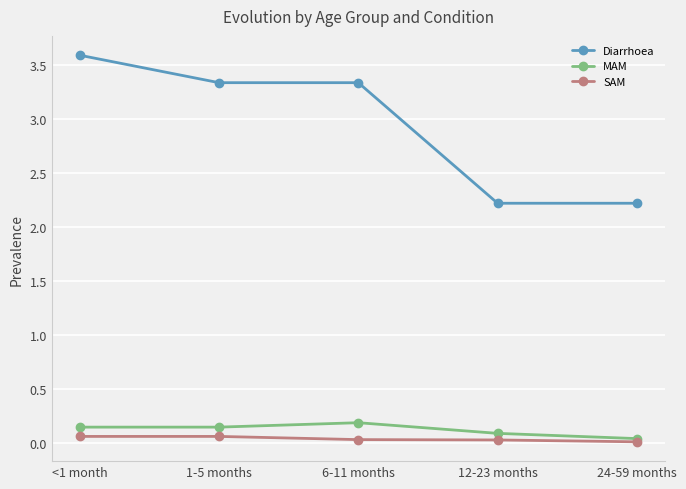

True or false: MAM and Diarrhoea cross at least once.

False